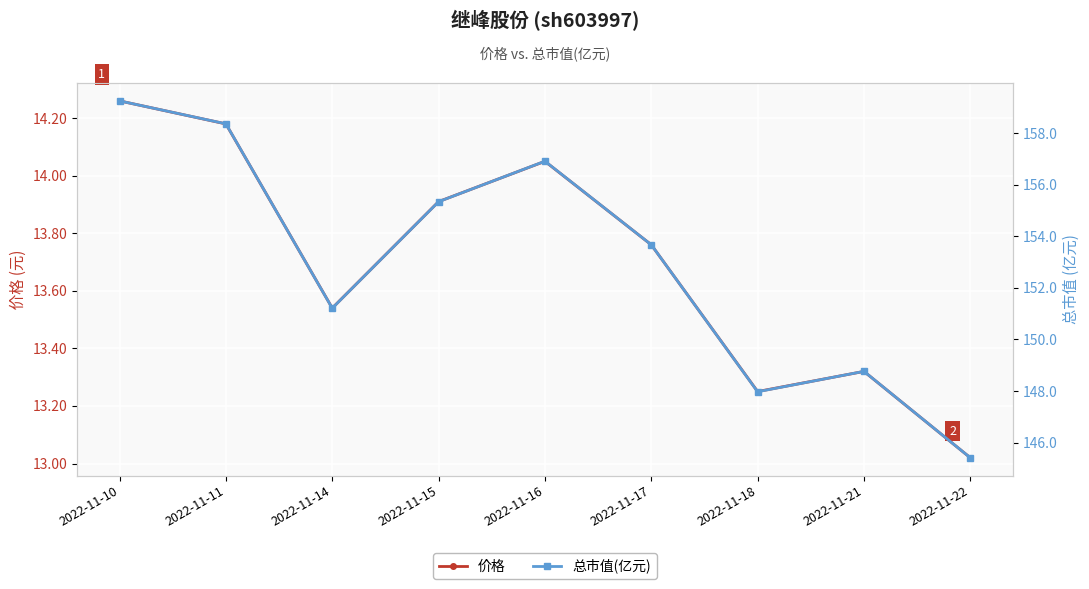

Where is 总市值(亿元) nearest to the value 152?

2022-11-14